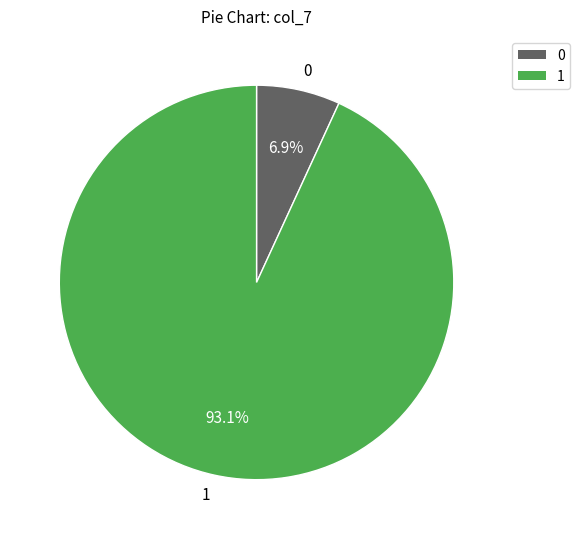

Rank the categories by value from lowest to highest.

0, 1